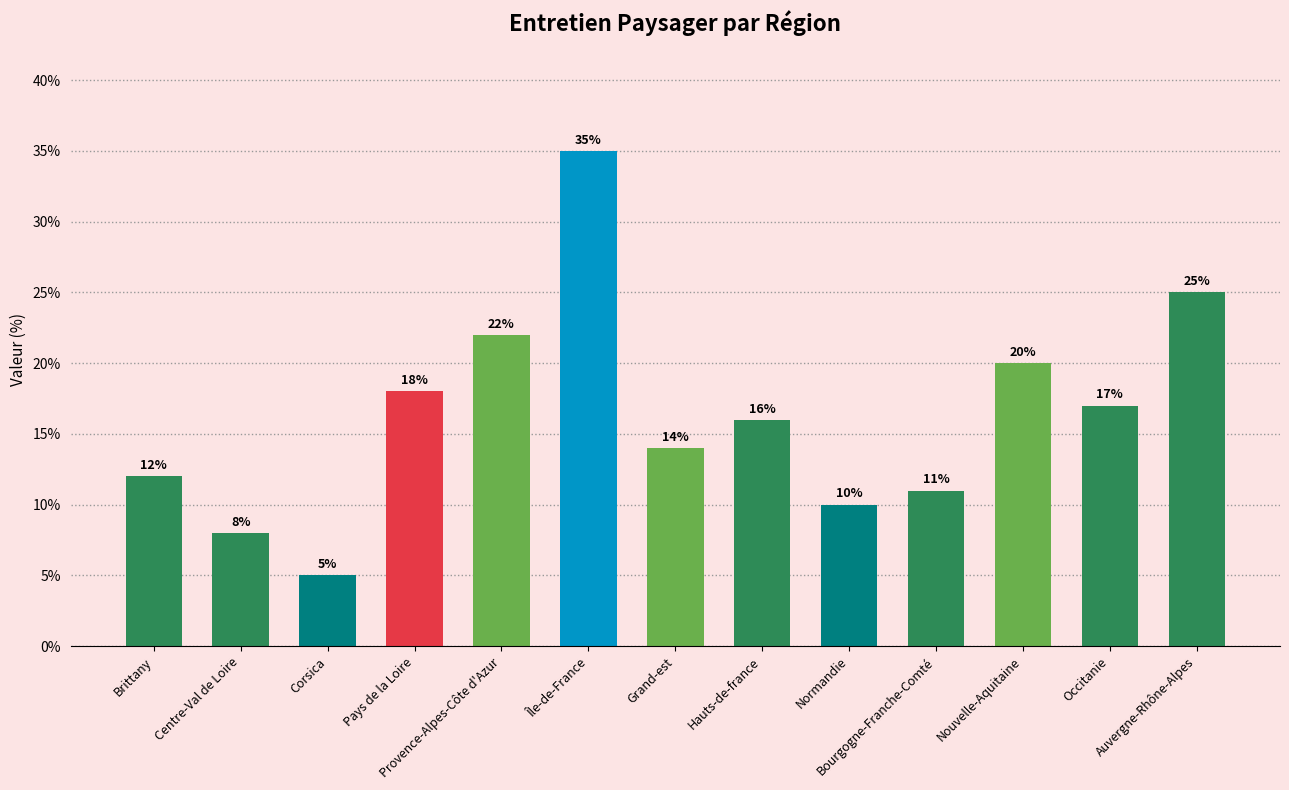

How many values are below 16?

6